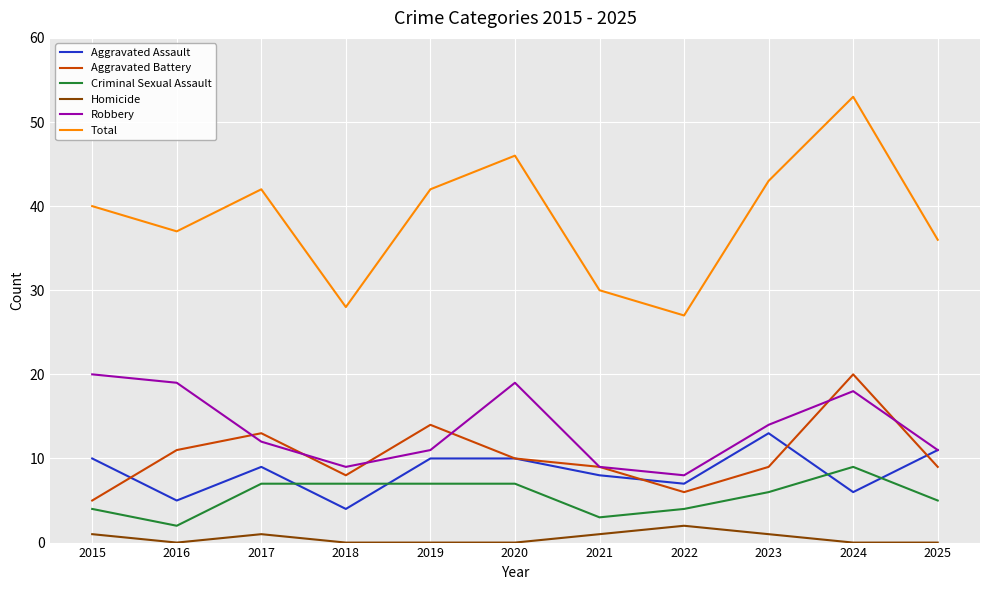

At which category is the sum across all series the highest?

2024